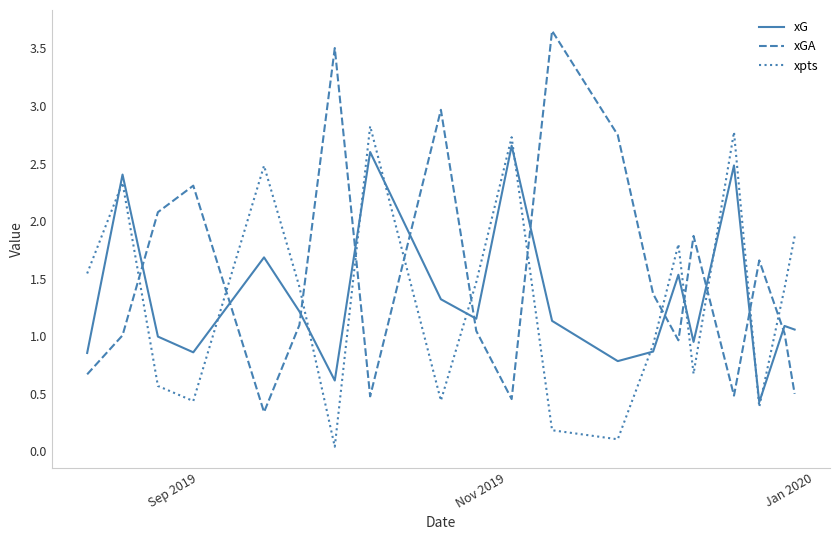

How many intersections are there between xG and xGA?

12